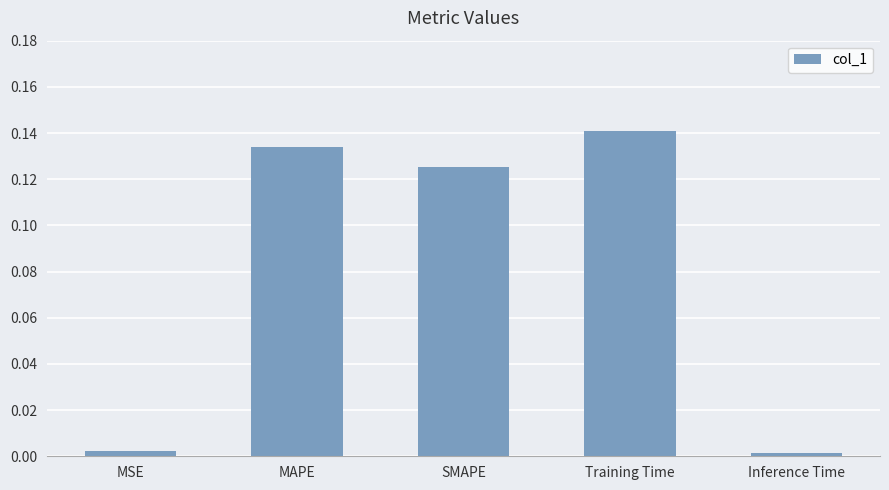

The value at Inference Time is 0.0. True or false?

True